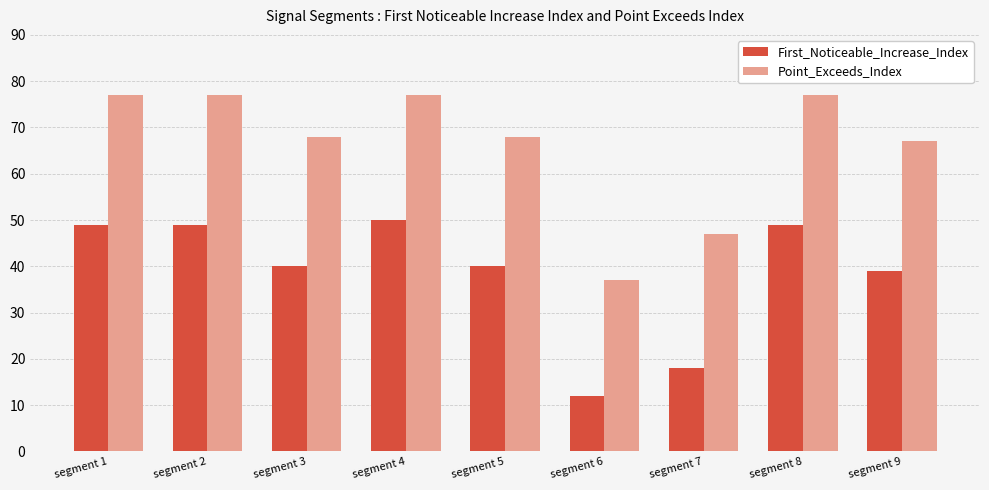

The value of Point_Exceeds_Index at segment 7 is 47. True or false?

True